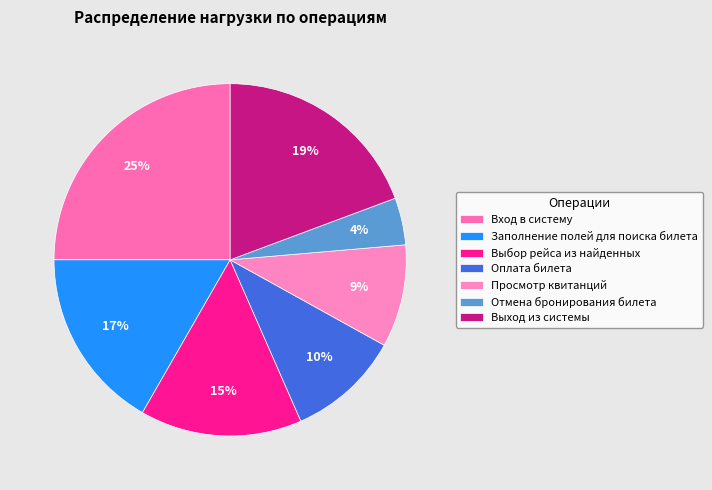

Approximately how many times larger is the value at Выбор рейса из найденных compared to Выход из системы?

0.8